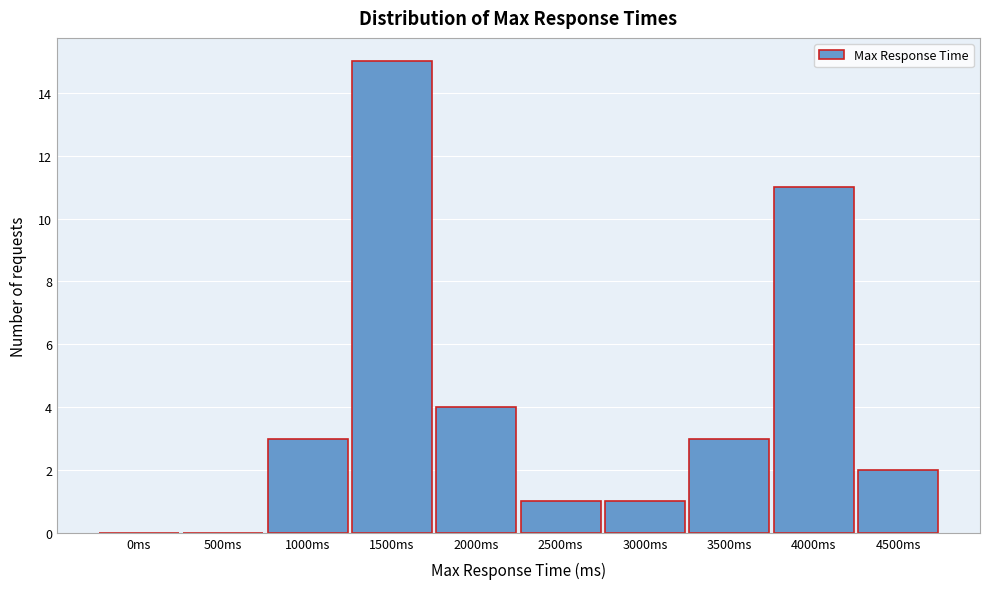

Reading left to right, extract all data points from this chart.

0ms=0	500ms=0	1000ms=3	1500ms=15	2000ms=4	2500ms=1	3000ms=1	3500ms=3	4000ms=11	4500ms=2